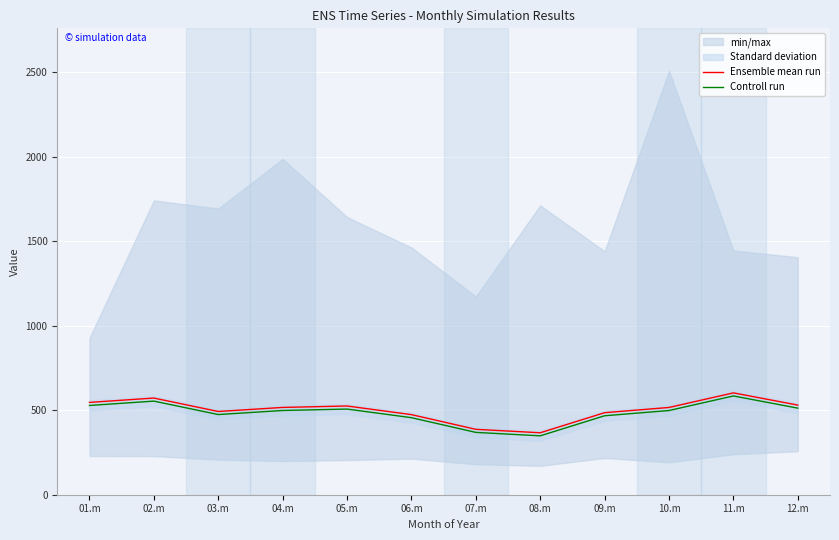

What is the difference between the Ensemble mean run values at 02.m and 12.m?

41.6